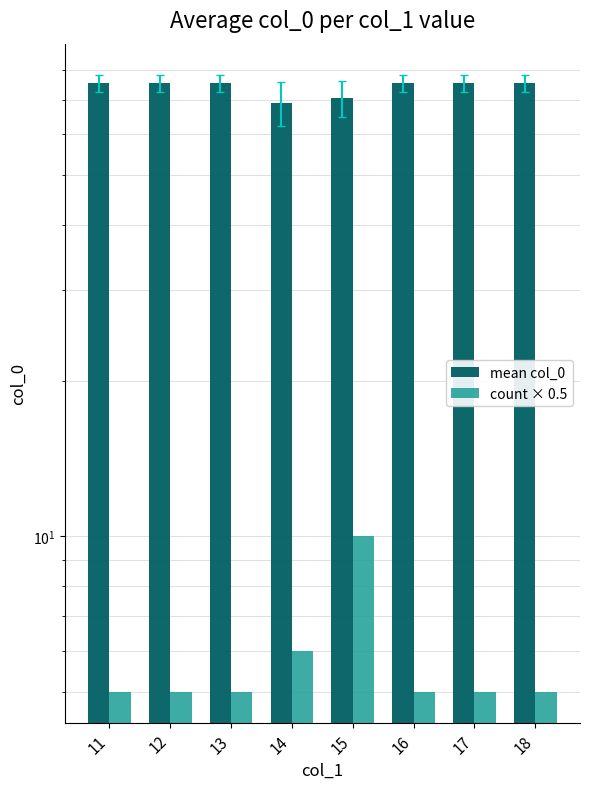

What is the average value of the count × 0.5 series?

5.8